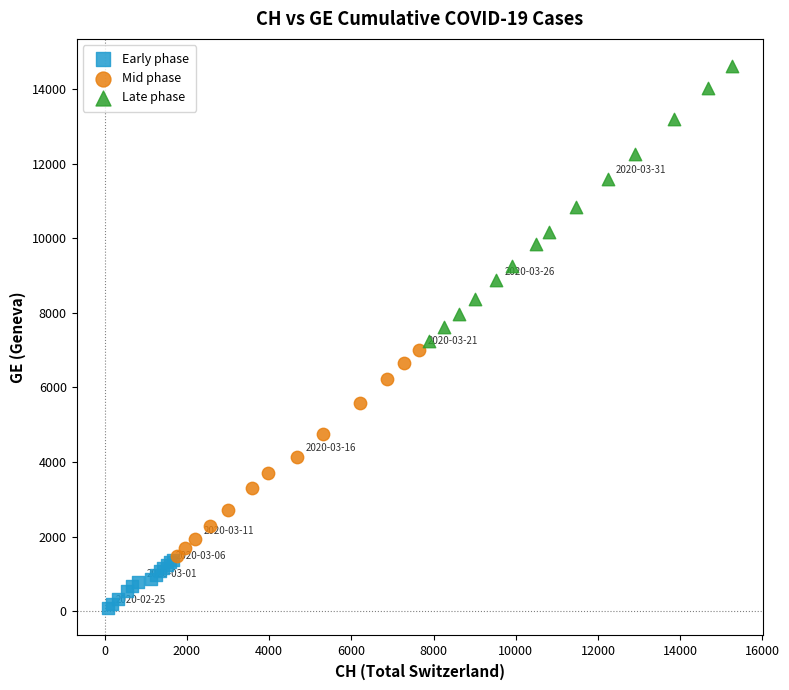

Which series reaches the maximum Y coordinate?

Late phase